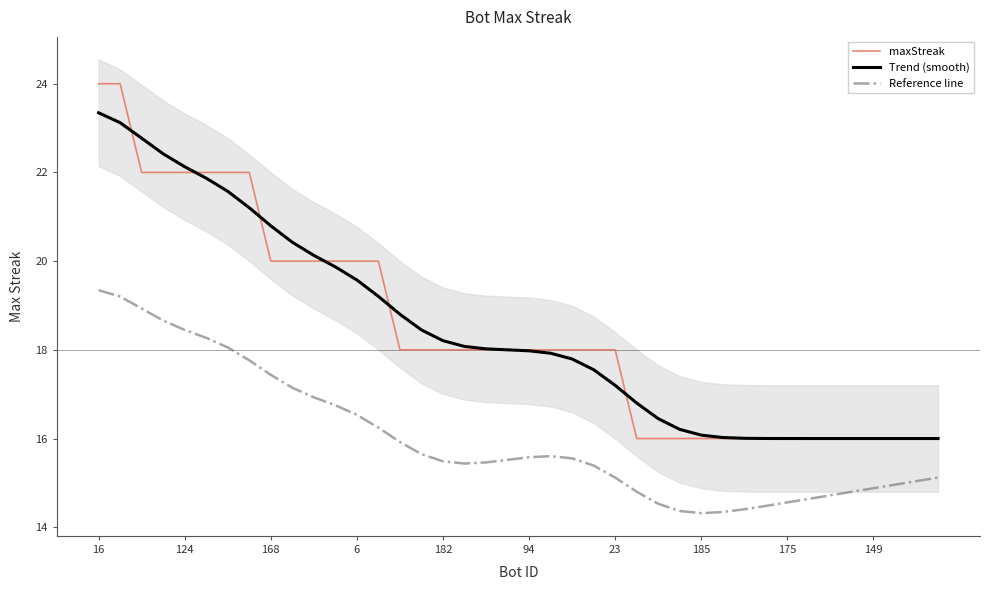

True or false: Reference line and Trend (smooth) intersect in this chart.

False